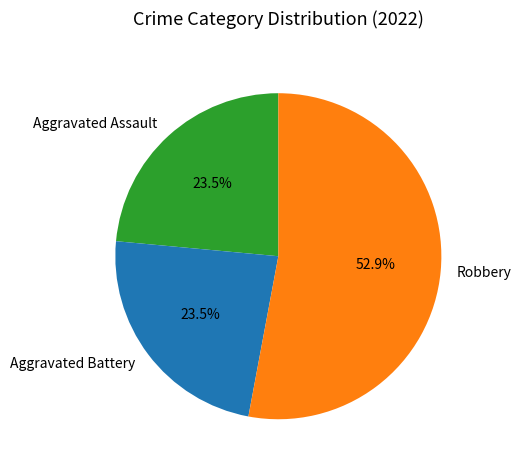

Is Robbery the majority of the pie?

Yes